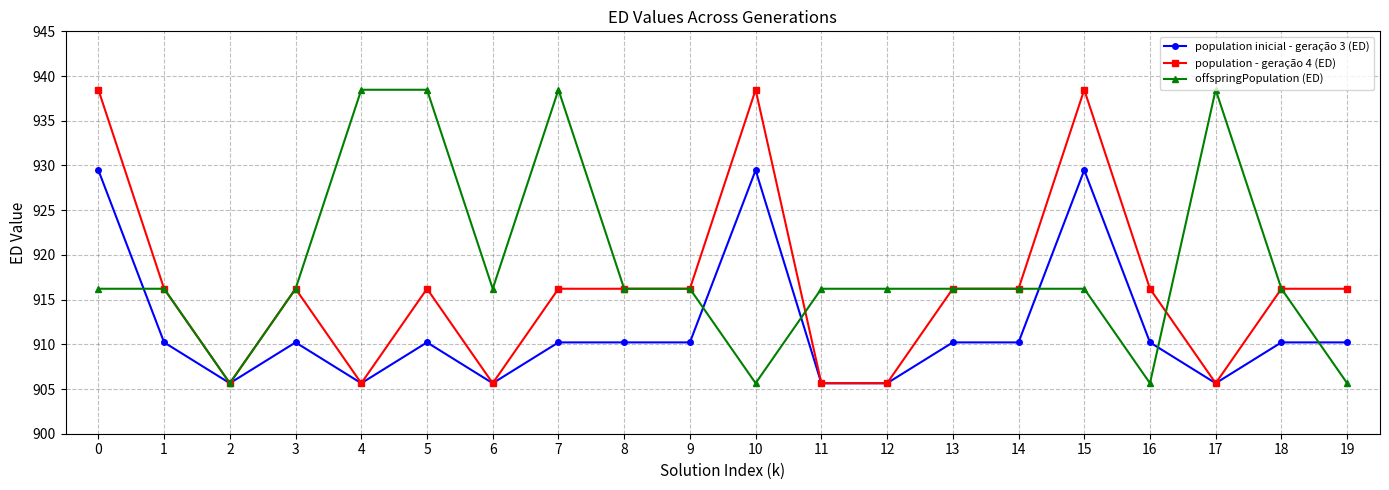

What is the value of the population inicial - geração 3 (ED) point at the 19th from the left?

910.2